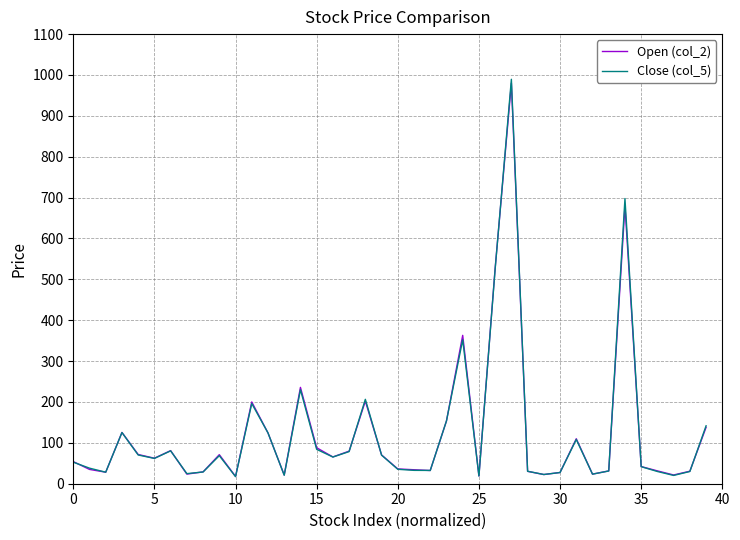

Which series has the widest spread of values?

Close (col_5)